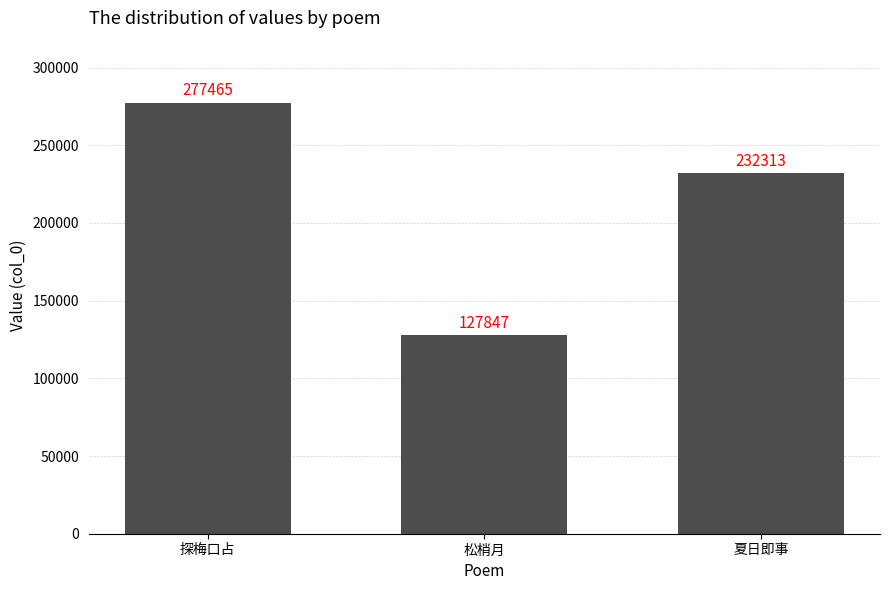

Reading left to right, list all the values displayed in this chart.

277465	127847	232313